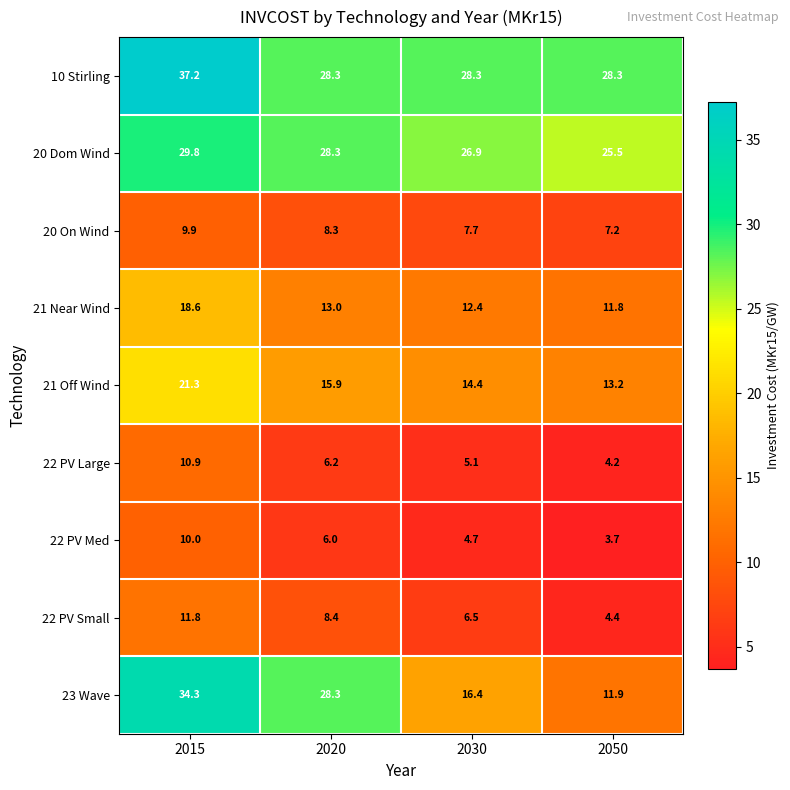

What is the total value across all series at 2050?

110.2